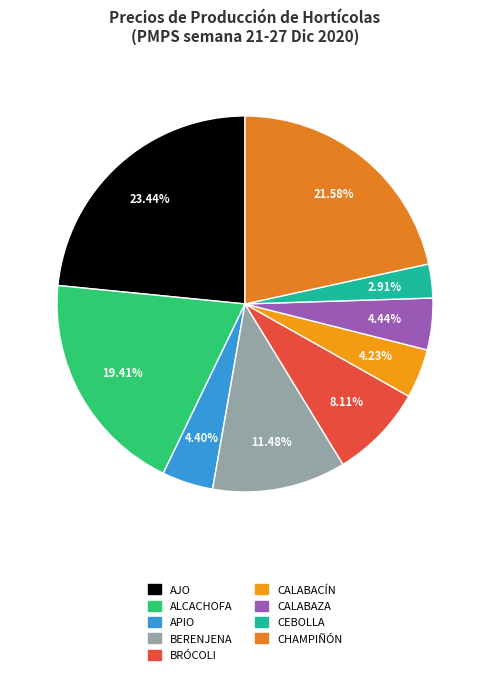

What is the smallest slice in the pie chart?

CEBOLLA